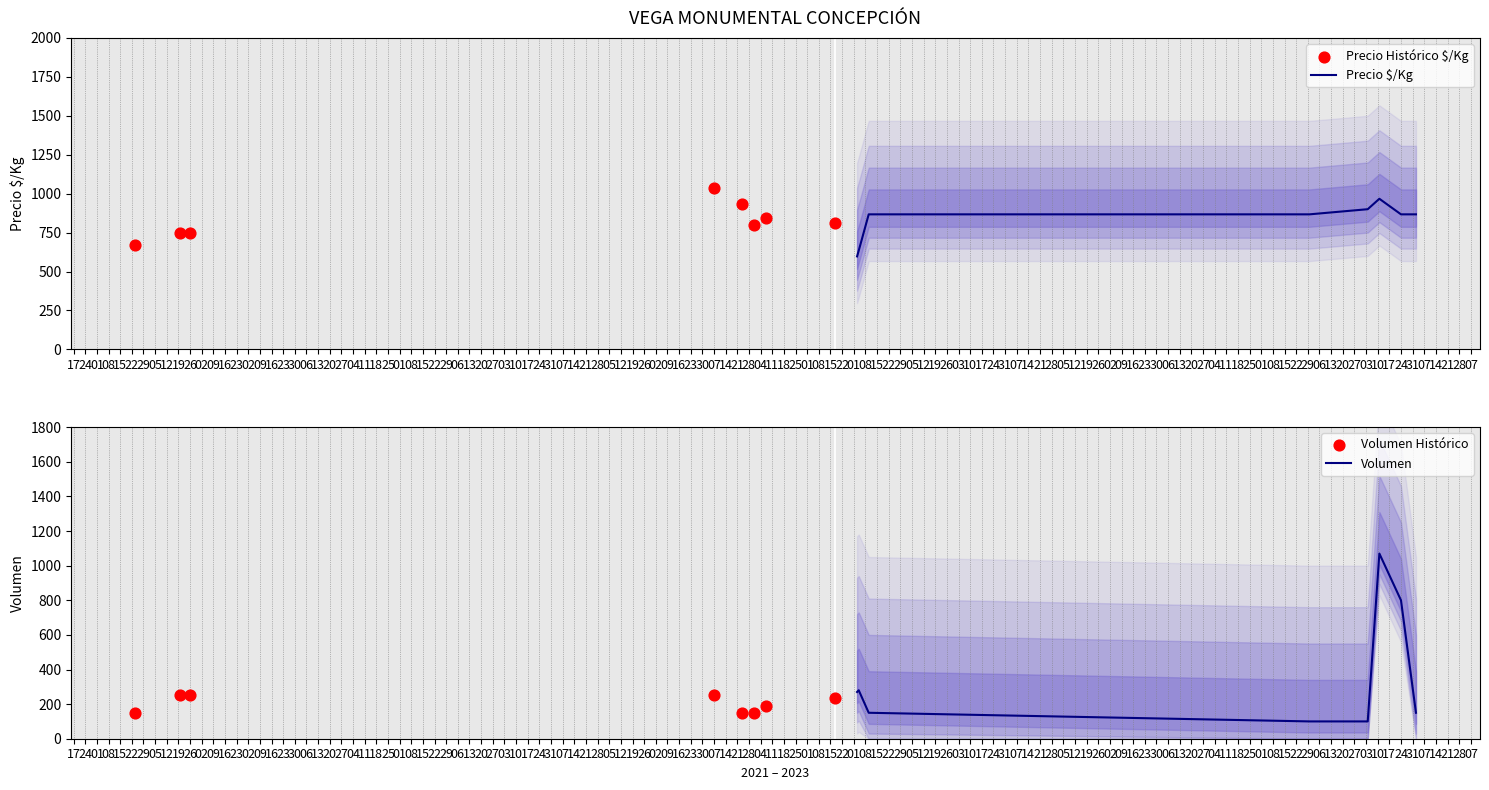

What is the highest value of the Precio $/Kg series?

967